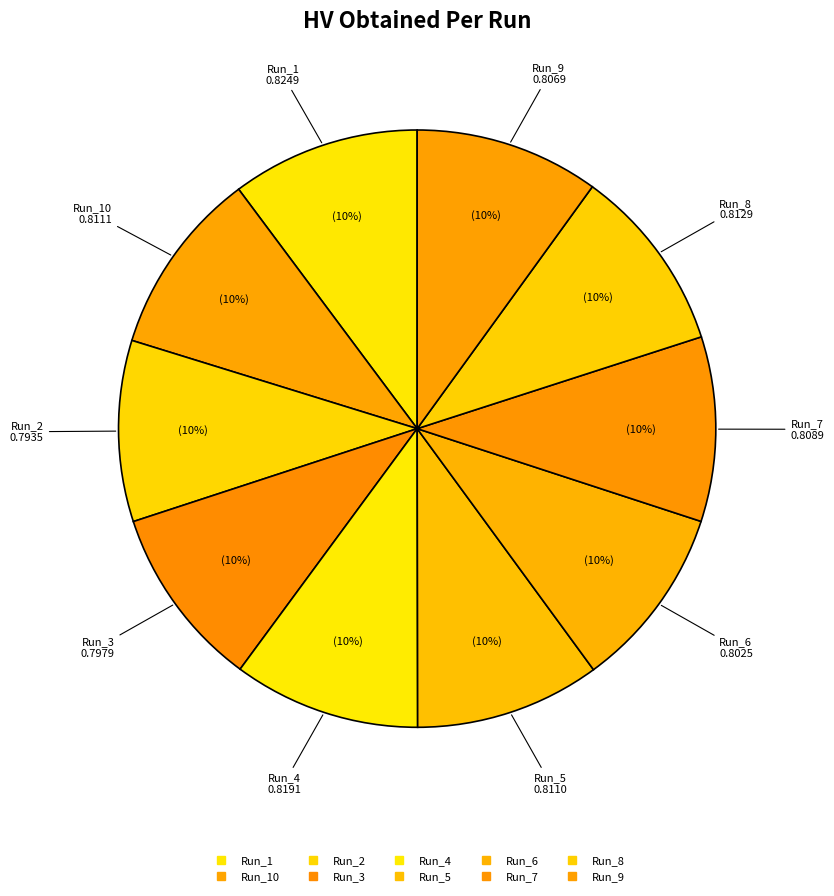

What is the largest slice in the pie chart?

Run_1